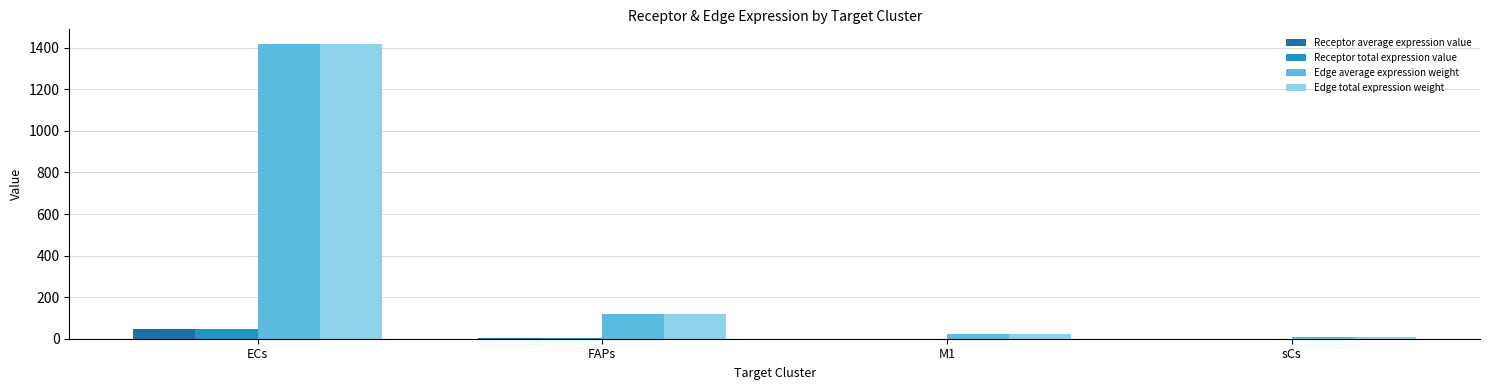

Read the Receptor average expression value value at ECs.

46.3